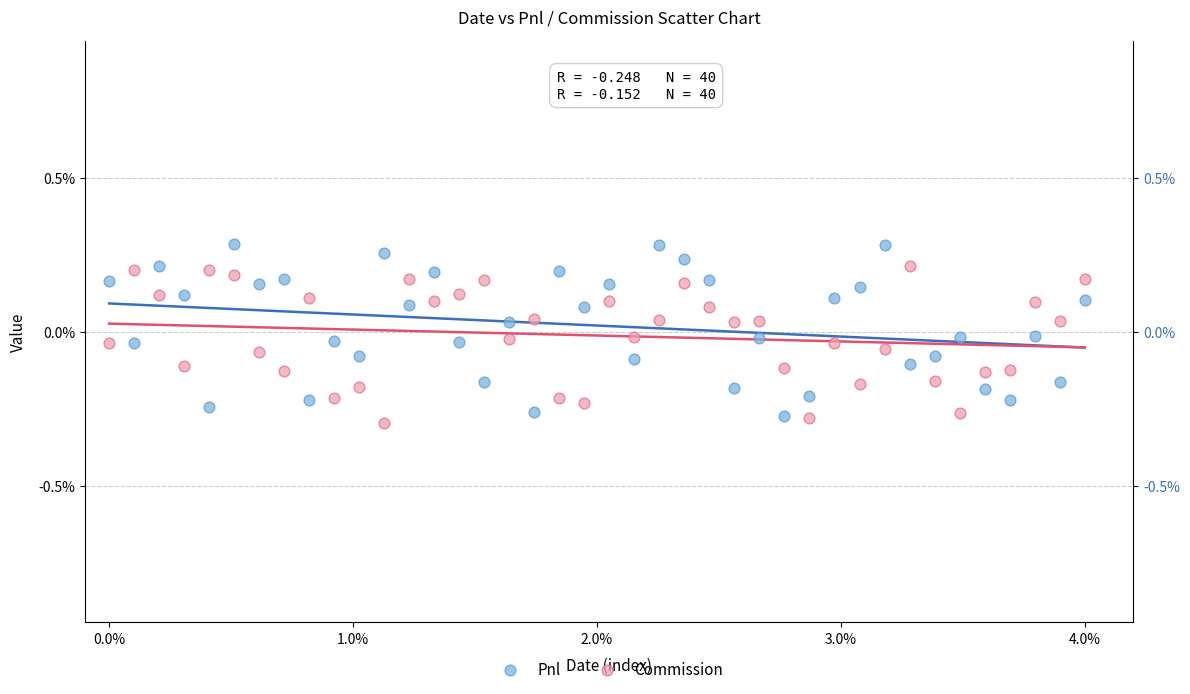

Across all data points, what is the range of Y values (max minus min)?

0.6